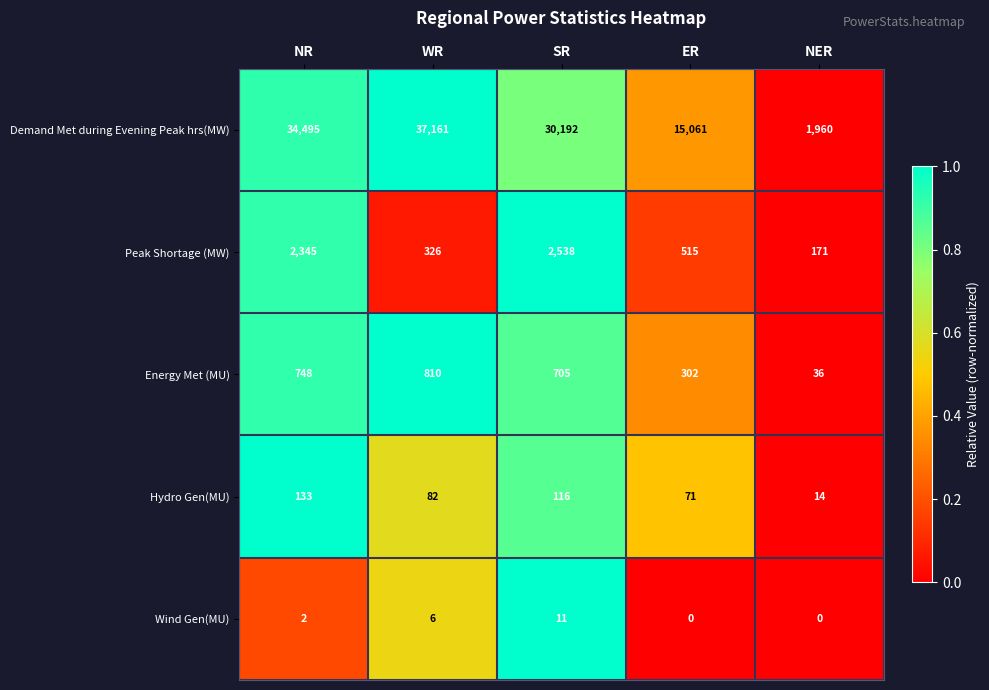

At WR, list the series in order from largest to smallest.

Demand Met during Evening Peak hrs(MW), Energy Met (MU), Peak Shortage (MW), Hydro Gen(MU), Wind Gen(MU)